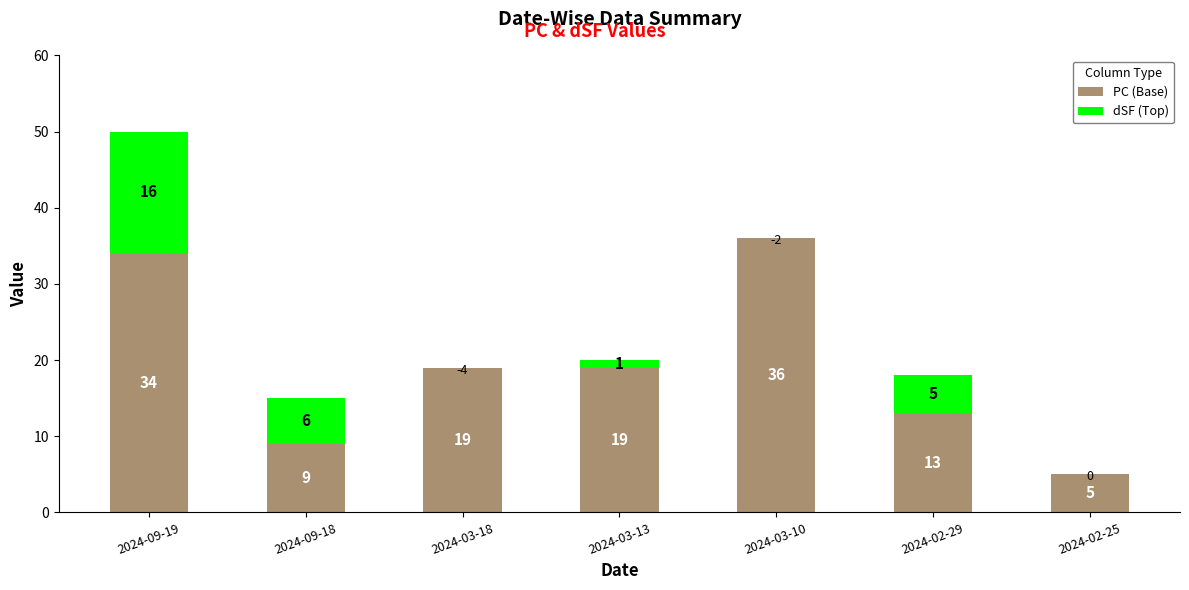

Is it true that PC (Base) equals 19 at 2024-03-13?

True